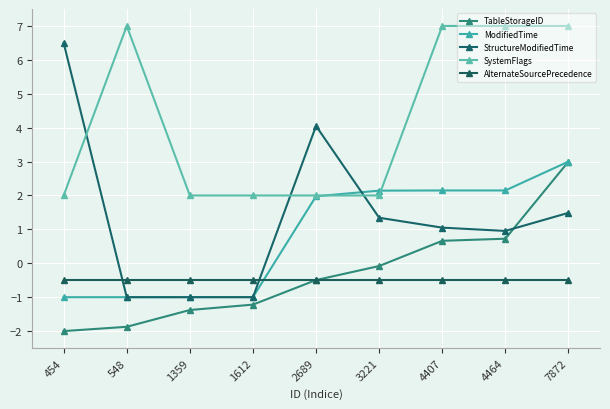

What is the difference between the maximum and minimum values in the TableStorageID series?

5.0